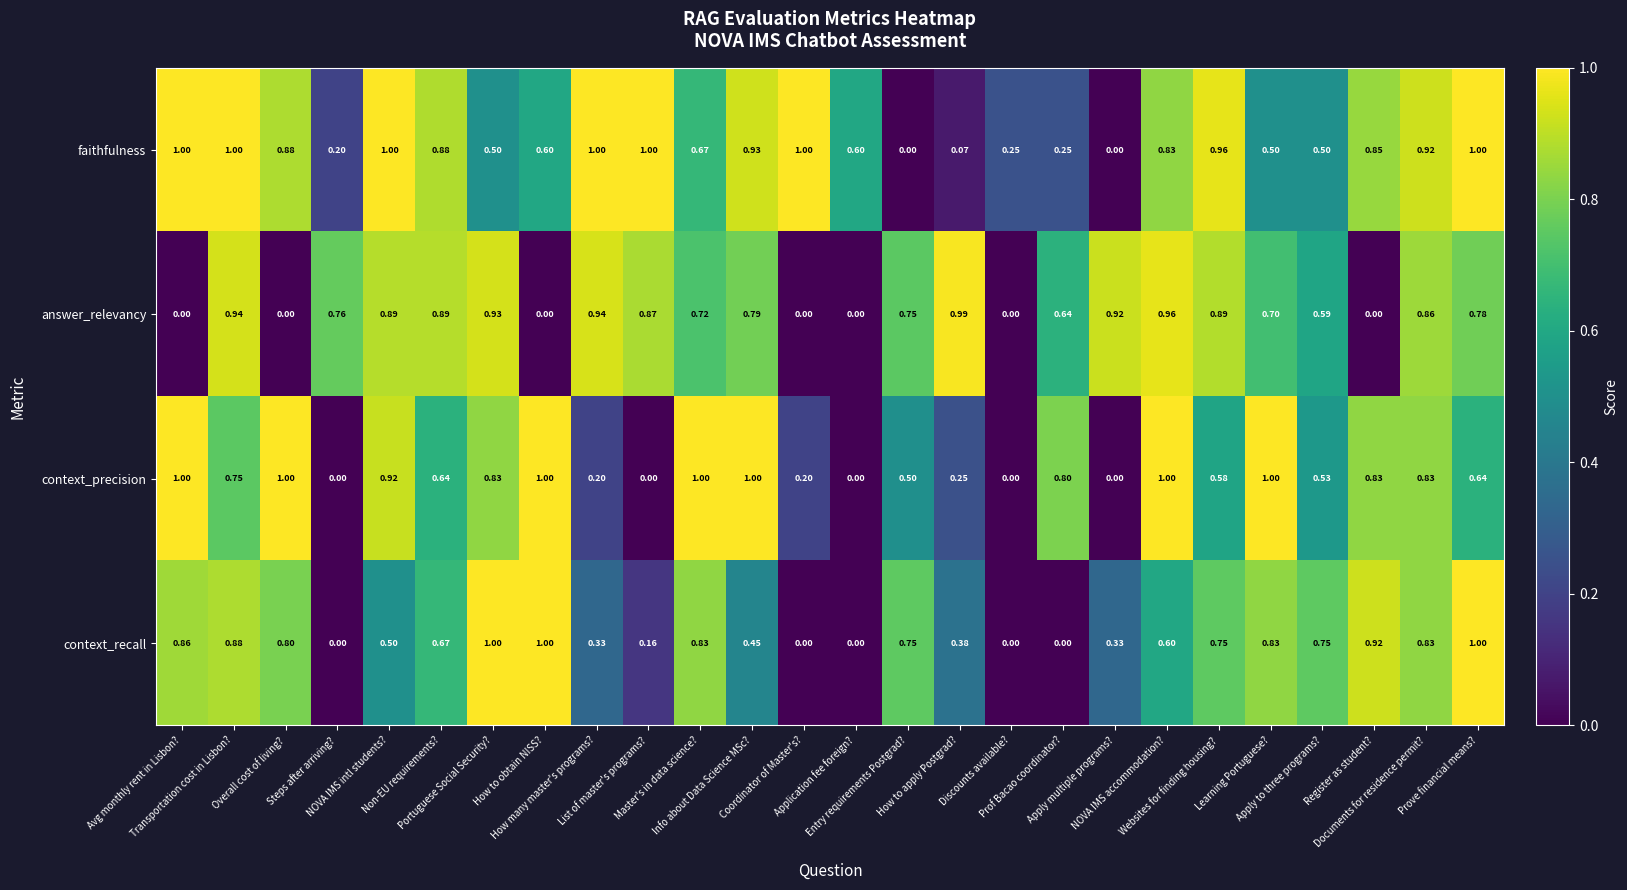

Which series has the largest total across all categories?

faithfulness